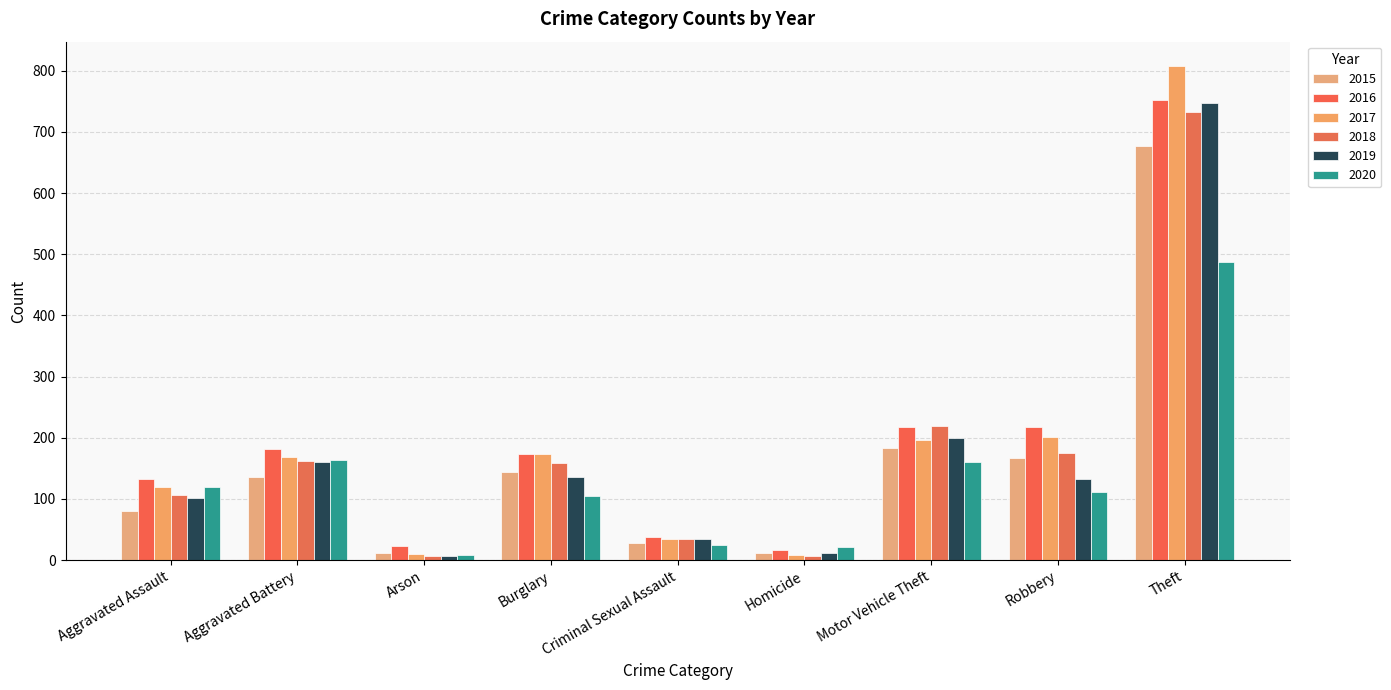

Reading left to right, transcribe all the data shown in this chart.

2015: Aggravated Assault=81	Aggravated Battery=136	Arson=11	Burglary=144	Criminal Sexual Assault=28	Homicide=11	Motor Vehicle Theft=183	Robbery=167	Theft=677
2016: Aggravated Assault=133	Aggravated Battery=182	Arson=23	Burglary=174	Criminal Sexual Assault=38	Homicide=17	Motor Vehicle Theft=218	Robbery=217	Theft=752
2017: Aggravated Assault=120	Aggravated Battery=169	Arson=10	Burglary=174	Criminal Sexual Assault=34	Homicide=8	Motor Vehicle Theft=197	Robbery=202	Theft=807
2018: Aggravated Assault=106	Aggravated Battery=162	Arson=7	Burglary=158	Criminal Sexual Assault=35	Homicide=6	Motor Vehicle Theft=220	Robbery=175	Theft=732
2019: Aggravated Assault=101	Aggravated Battery=161	Arson=6	Burglary=136	Criminal Sexual Assault=34	Homicide=12	Motor Vehicle Theft=199	Robbery=132	Theft=747
2020: Aggravated Assault=120	Aggravated Battery=164	Arson=9	Burglary=105	Criminal Sexual Assault=24	Homicide=21	Motor Vehicle Theft=161	Robbery=111	Theft=488